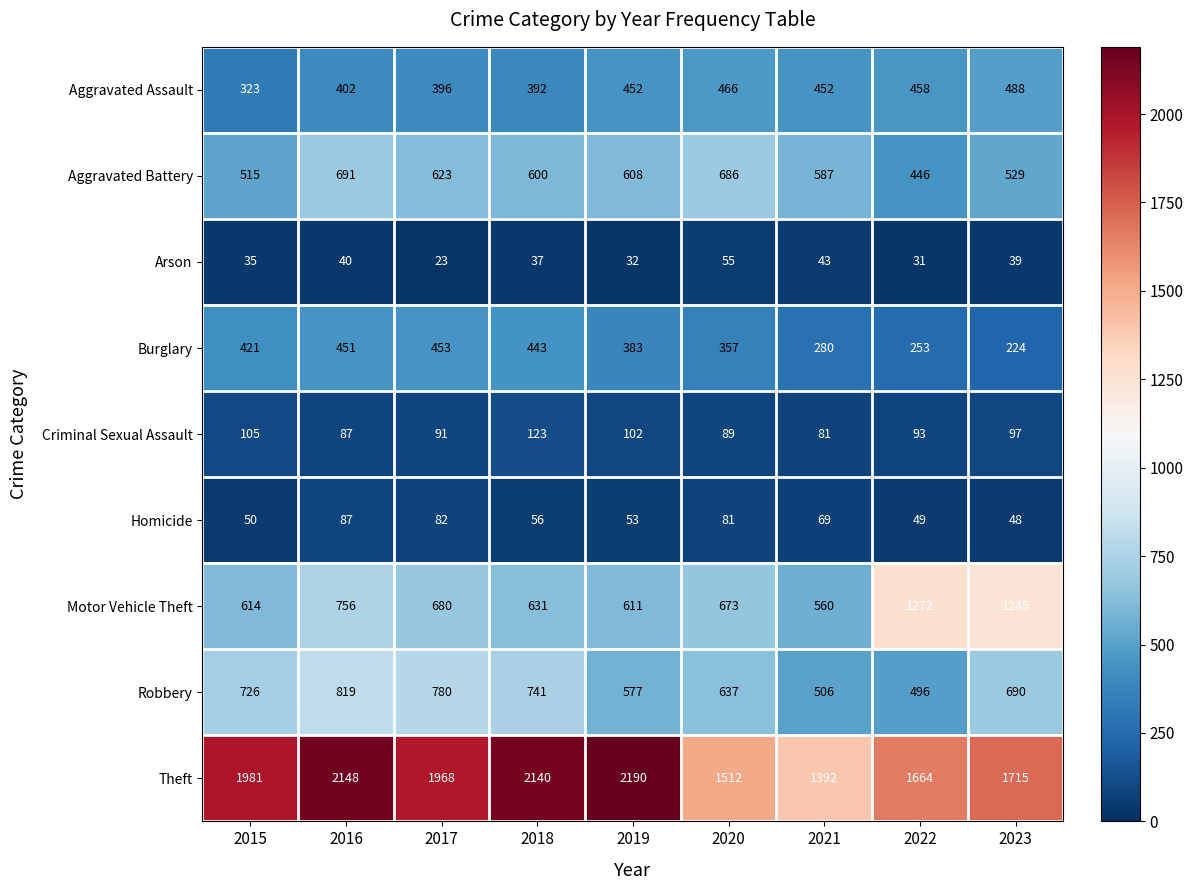

Is it true that Aggravated Battery equals 864 at 2019?

False